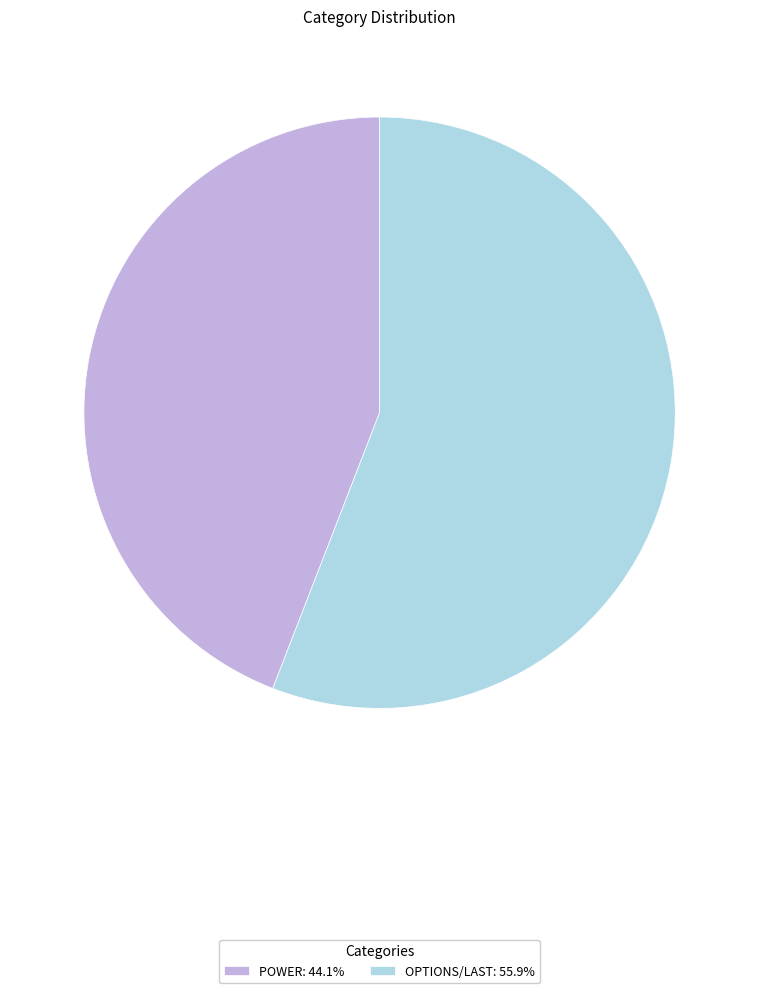

Is there a majority slice in this chart?

Yes